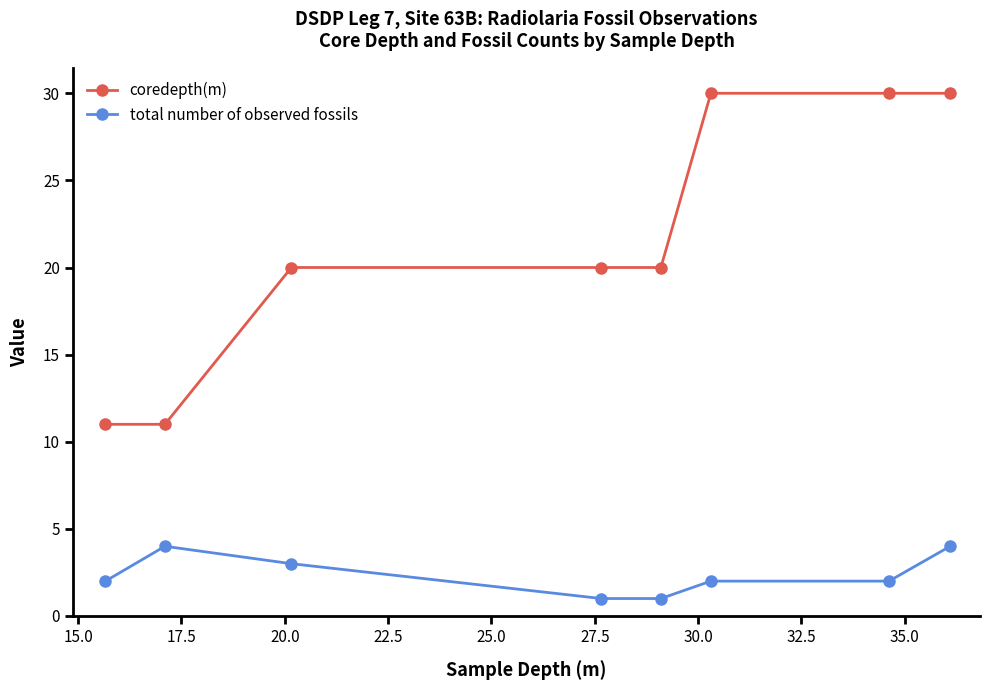

Reading left to right, extract all data points from this chart.

coredepth(m): 11	11	20	20	20	30	30	30
total number of observed fossils: 2	4	3	1	1	2	2	4